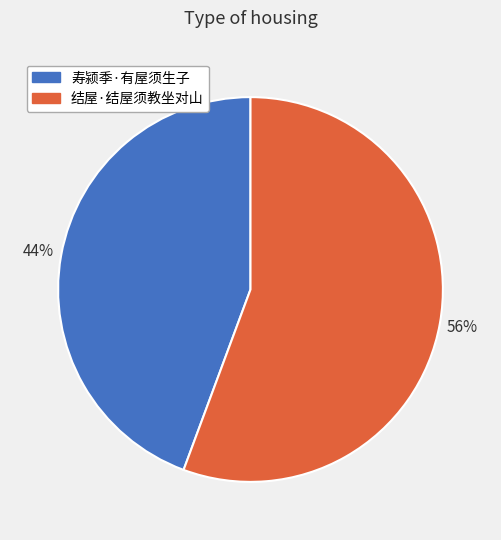

Which category has the biggest portion of the pie?

结屋·结屋须教坐对山